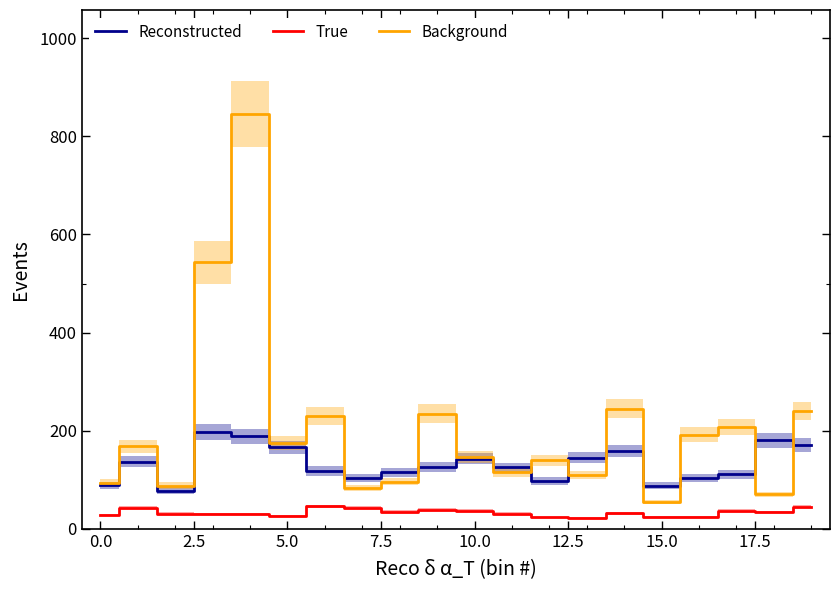

Which series changed the most between 13 and 17?

Background